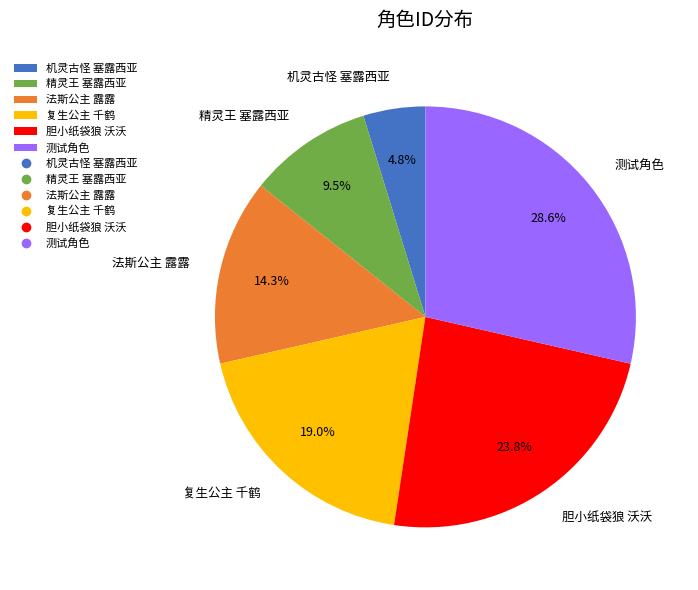

What percentage is the 胆小纸袋狼 沃沃 slice, to the nearest percent?

24%